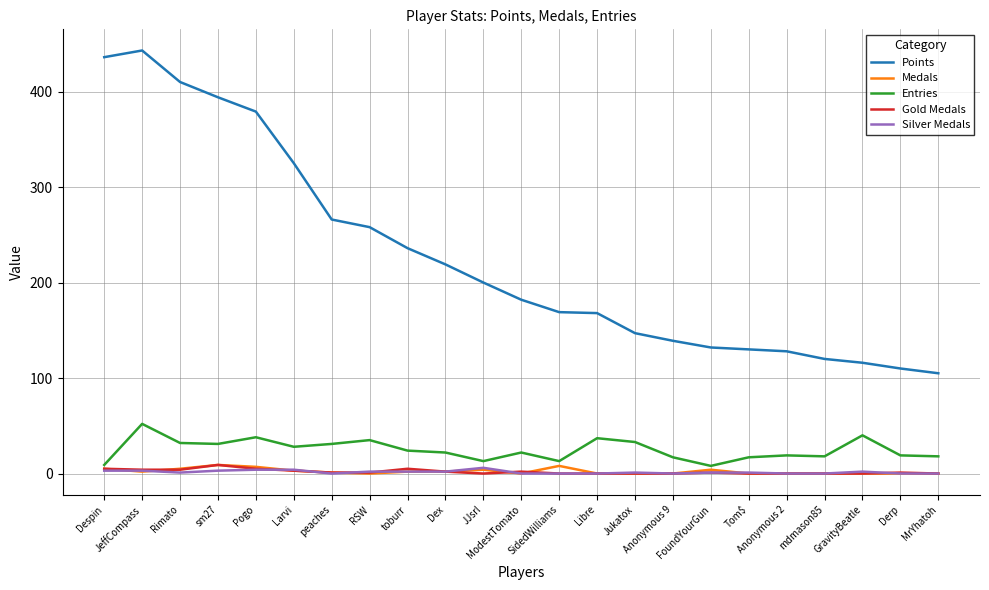

True or false: Entries and Silver Medals cross at least once.

False